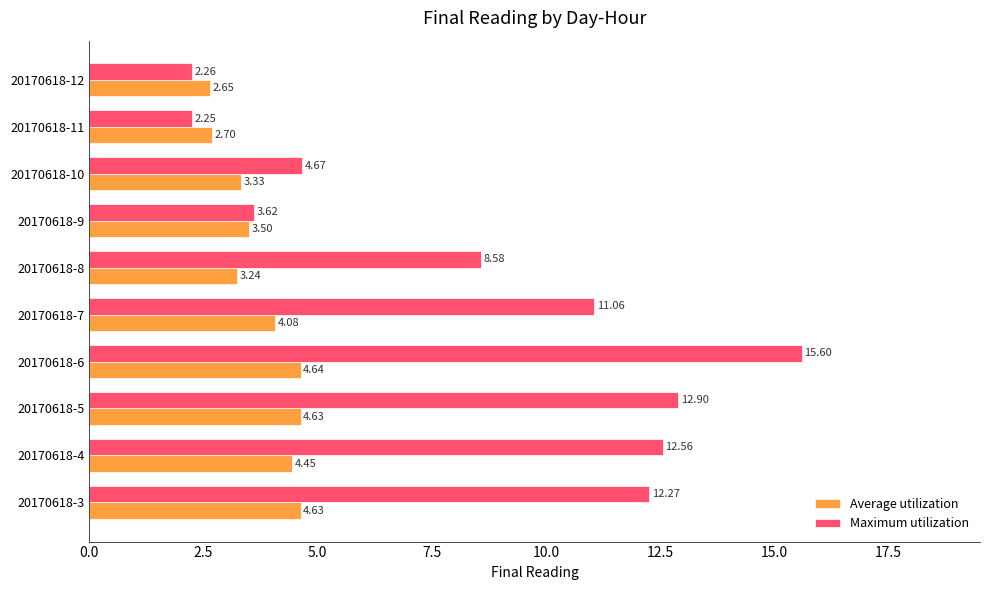

Is the value of Maximum utilization at 20170618-11 greater than the value of Average utilization at 20170618-12?

No